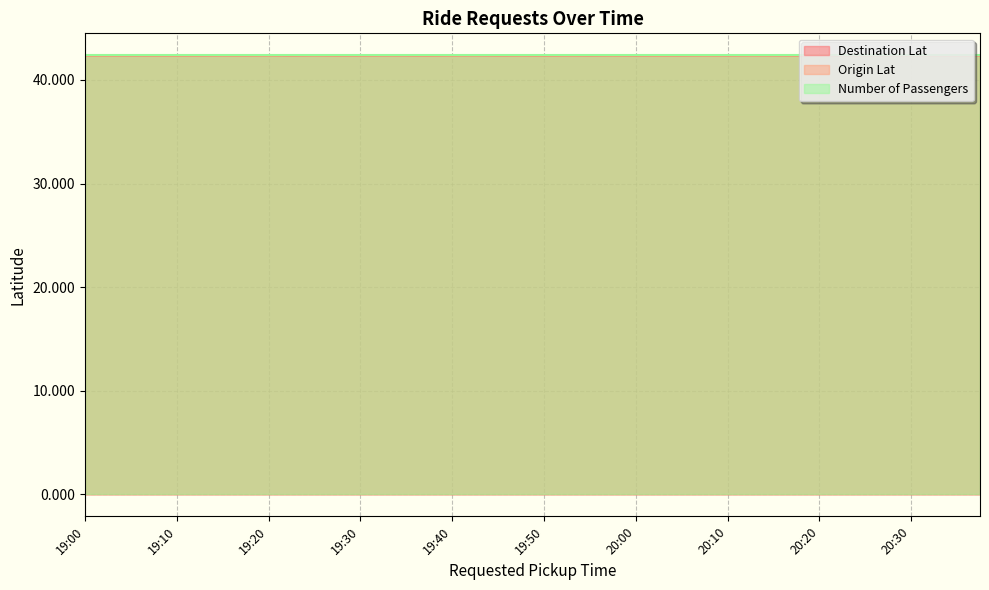

What is the highest value of the Destination Lat series?

42.4